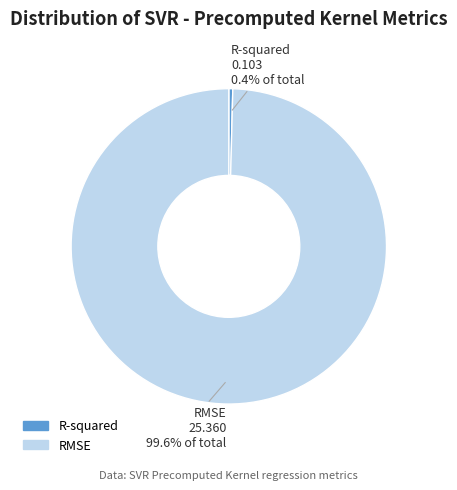

To the nearest percent, what is the difference between the RMSE and R-squared slice percentages?

99%